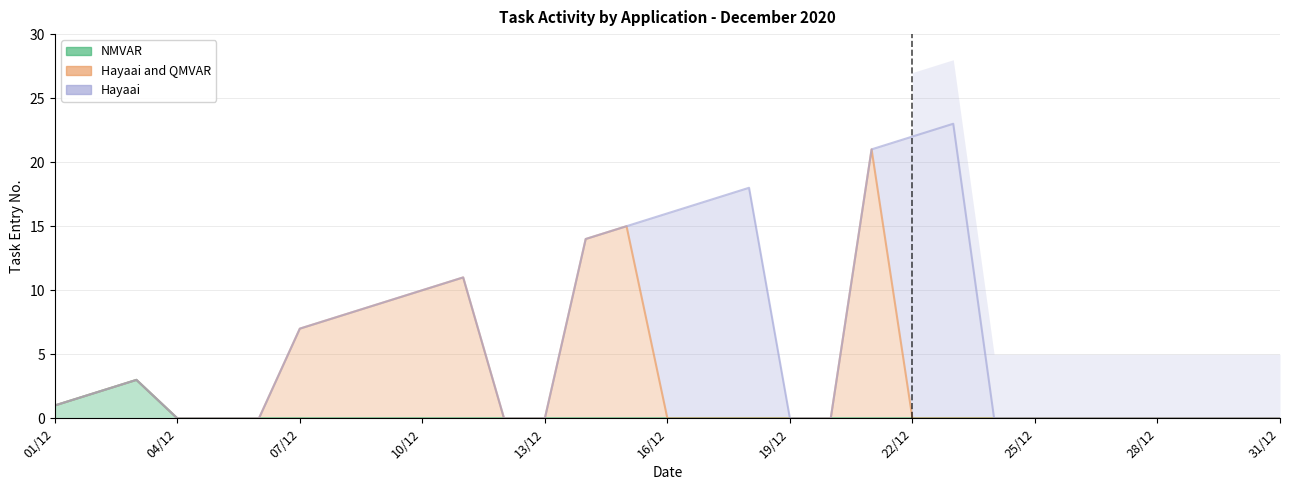

At how many categories does at least one series exceed 9?

10